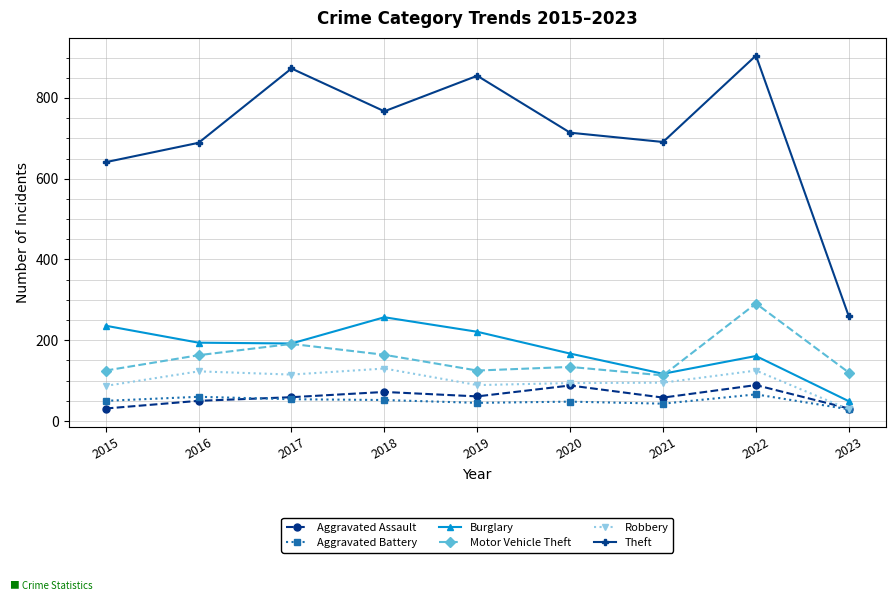

What is the value of the Theft point at the 6th from the left?

714